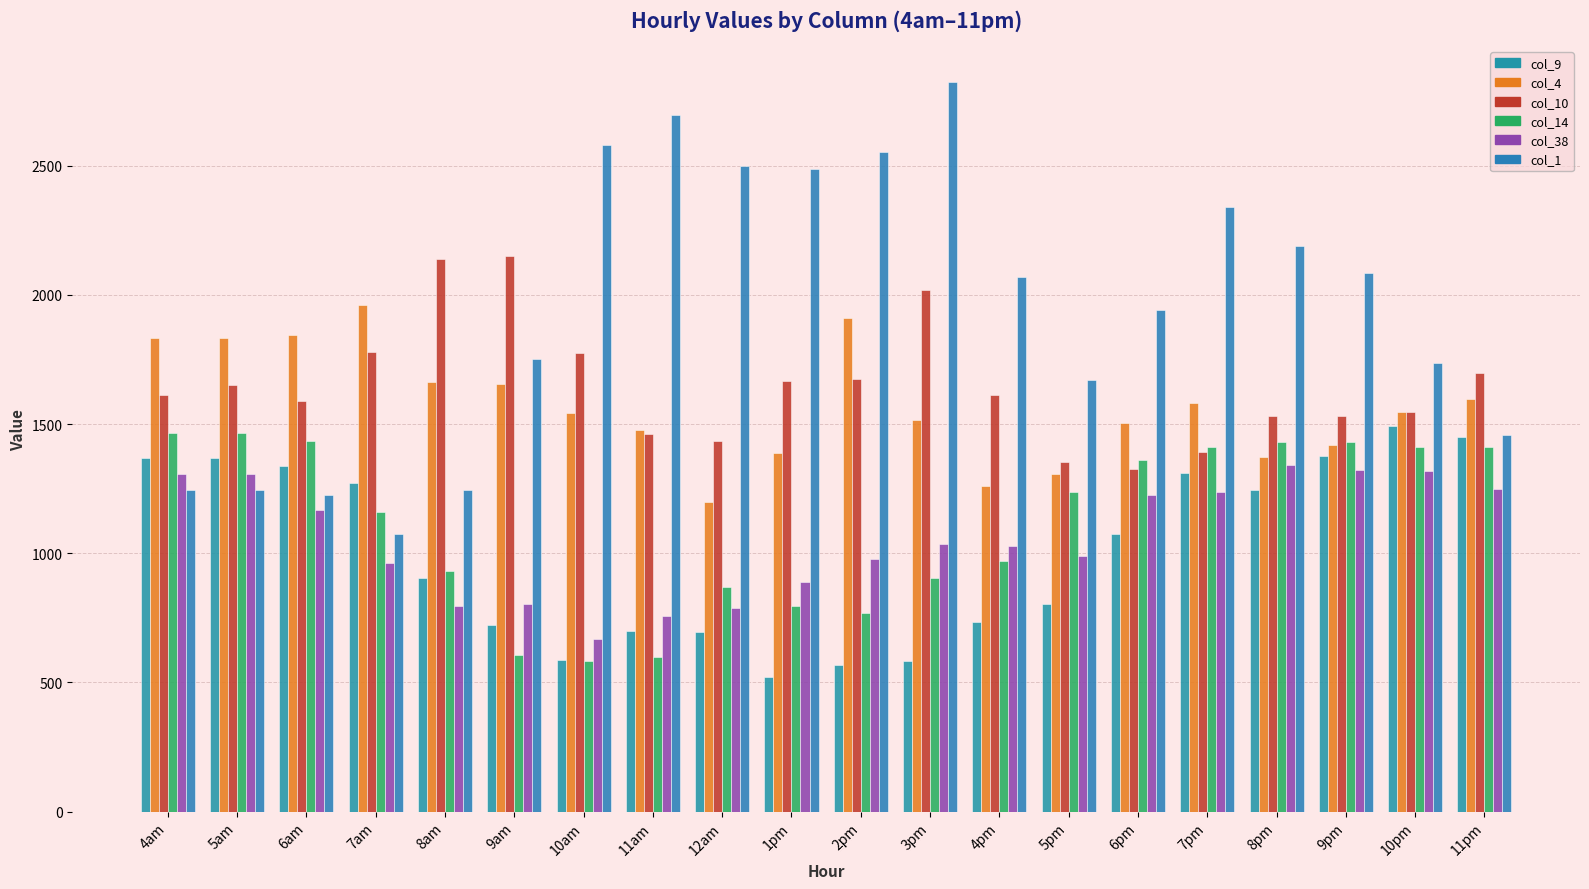

What is the sum of all col_4 values?

31407.0